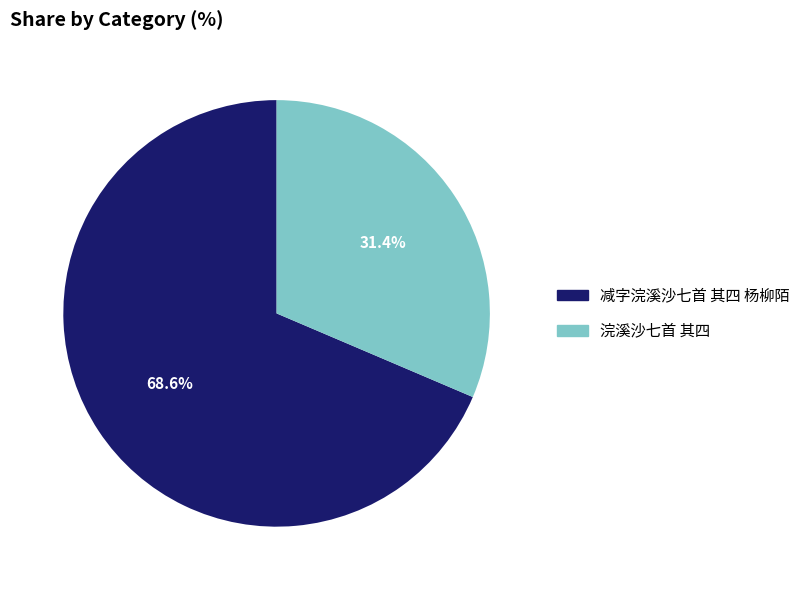

Between 浣溪沙七首 其四 and 减字浣溪沙七首 其四 杨柳陌, which is larger?

减字浣溪沙七首 其四 杨柳陌